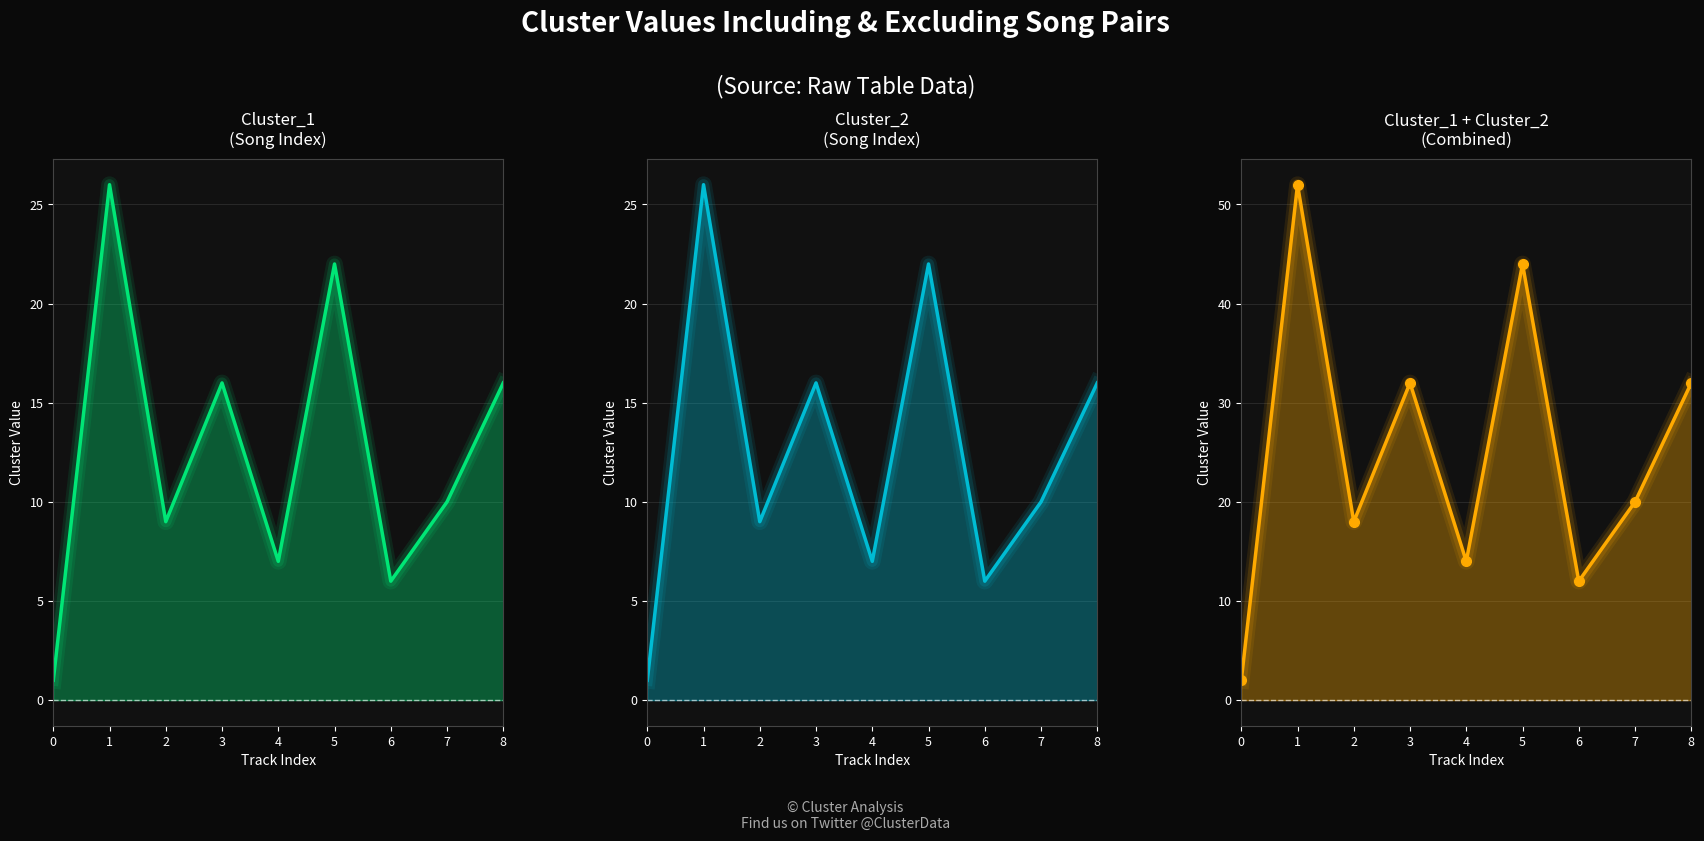

Reading left to right, extract all data points from this chart.

Cluster_1: 1	26	9	16	7	22	6	10	16
Cluster_2: 1	26	9	16	7	22	6	10	16
Cluster_1 + Cluster_2: 2	52	18	32	14	44	12	20	32
Cluster_1 + Cluster_2 markers: 2	52	18	32	14	44	12	20	32